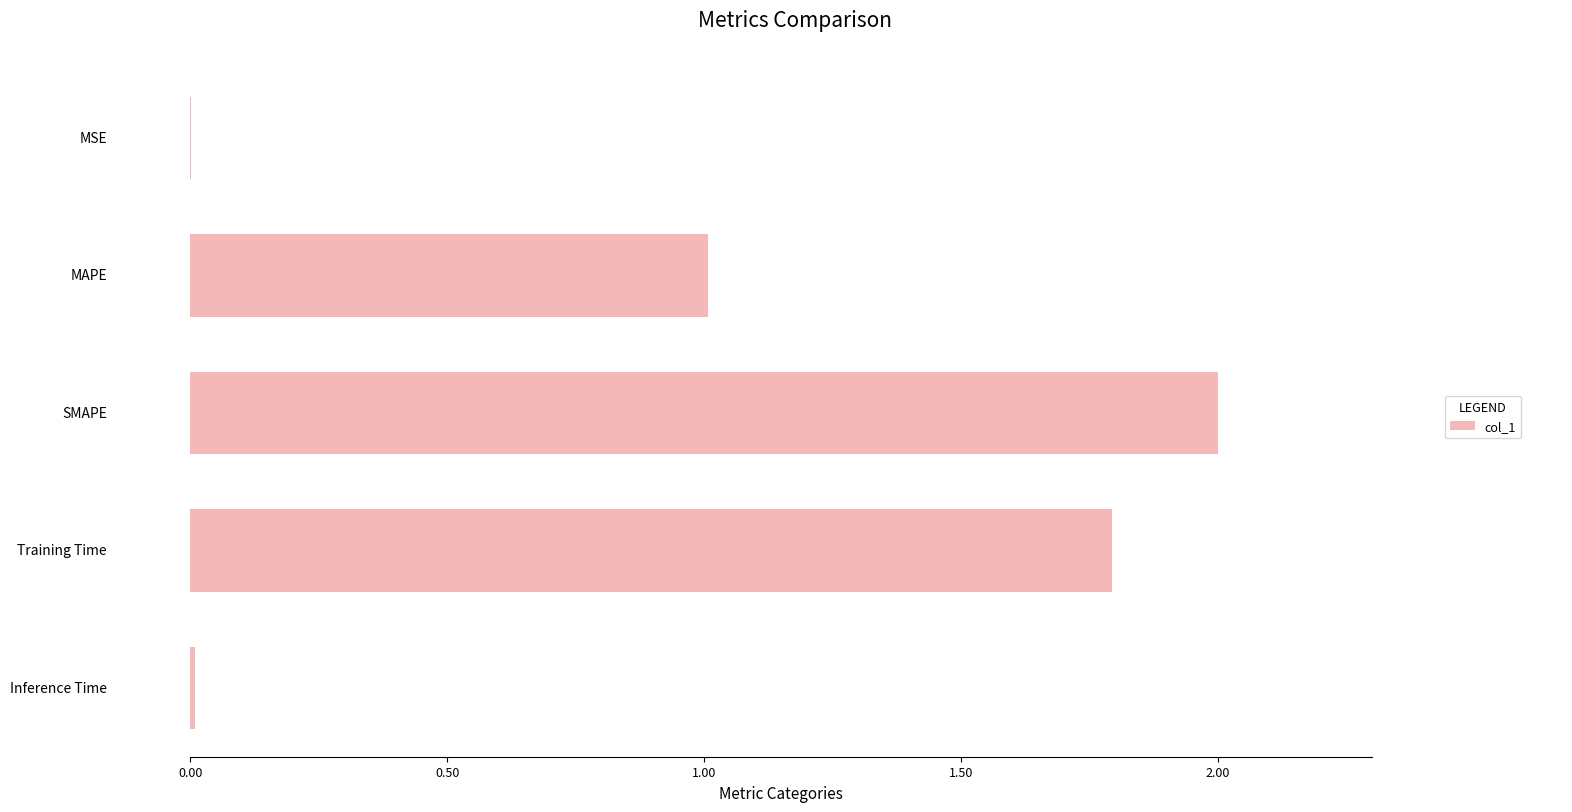

Are the bars grouped side by side (vs. stacked)?

No